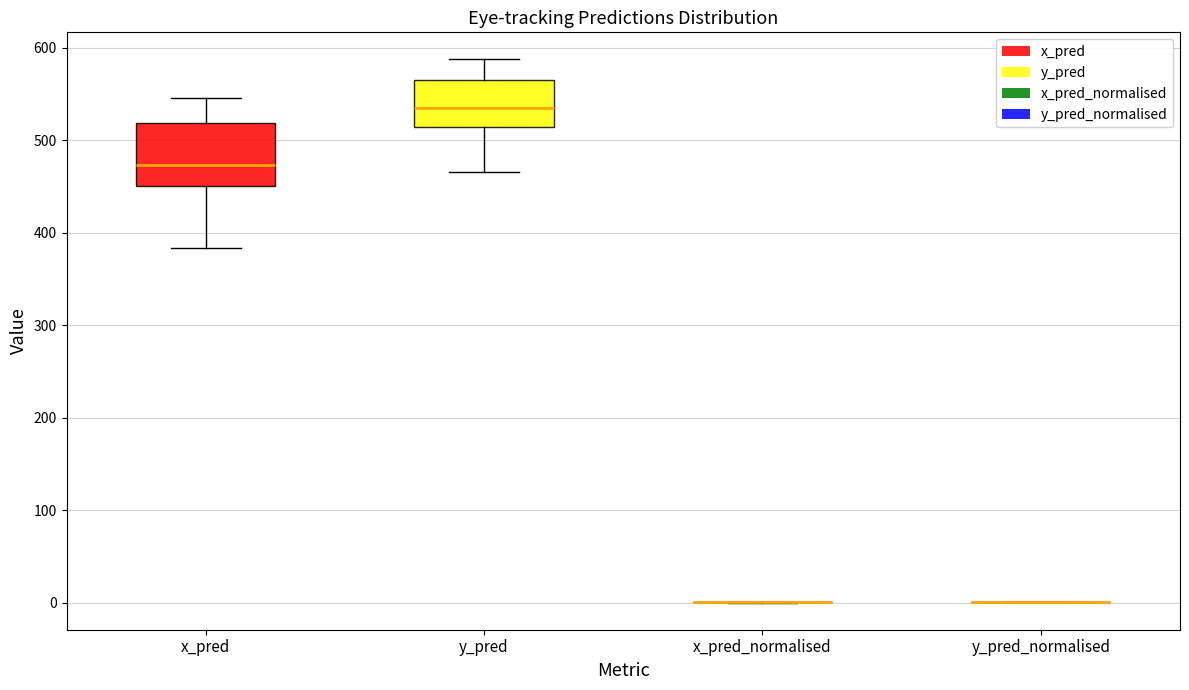

Reading left to right, read every box against the y-axis: the position of its median line, the range the box covers, and the ends of its whiskers. The values are not printed on the chart, so give them approximately, as read against the axis.

x_pred: median 470, box 450 to 520, whiskers 380 to 550
y_pred: median 530, box 510 to 560, whiskers 470 to 590
x_pred_normalised: box collapsed to a line at 0, whiskers 0 to 0
y_pred_normalised: box collapsed to a line at 0, whiskers 0 to 0